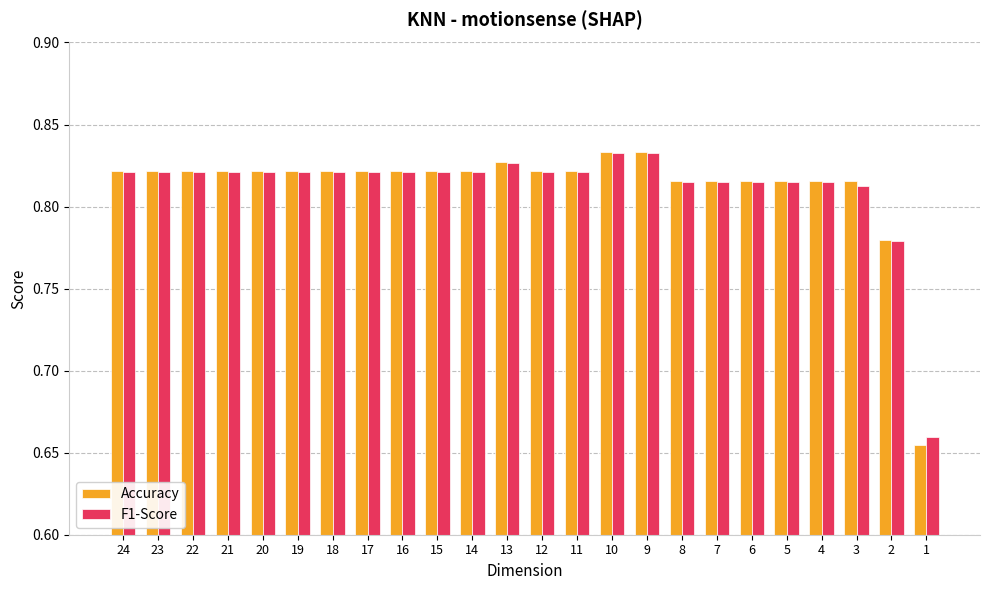

The value of Accuracy at 7 is 0.5. True or false?

False